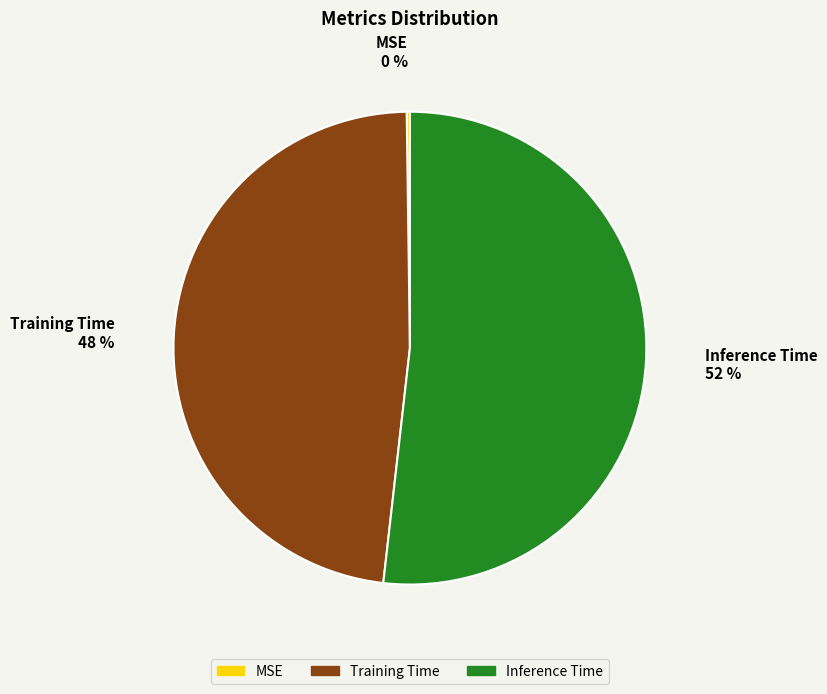

What is the largest slice in the pie chart?

Inference Time